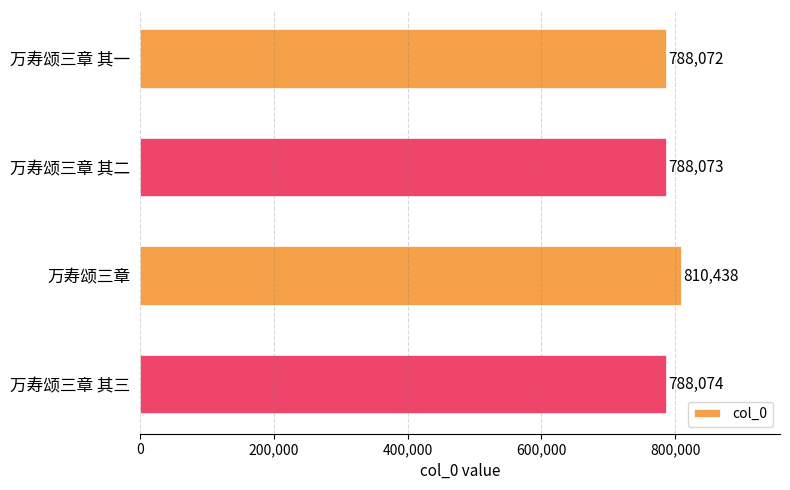

Reading top to bottom, transcribe all the data shown in this chart.

万寿颂三章 其一=788072	万寿颂三章 其二=788073	万寿颂三章=810438	万寿颂三章 其三=788074